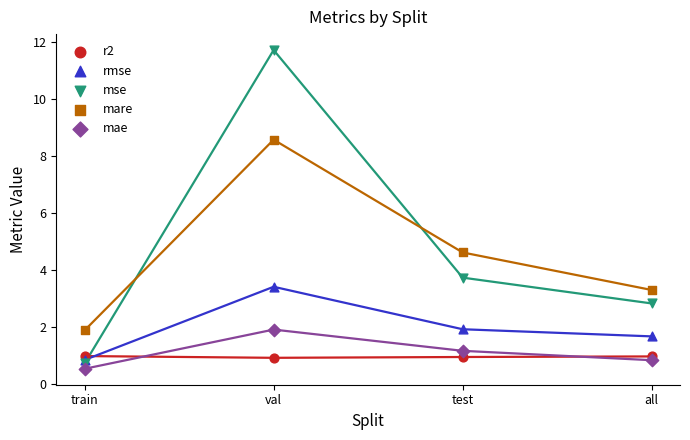

Across all series, what Y value is closest to 6?

4.6